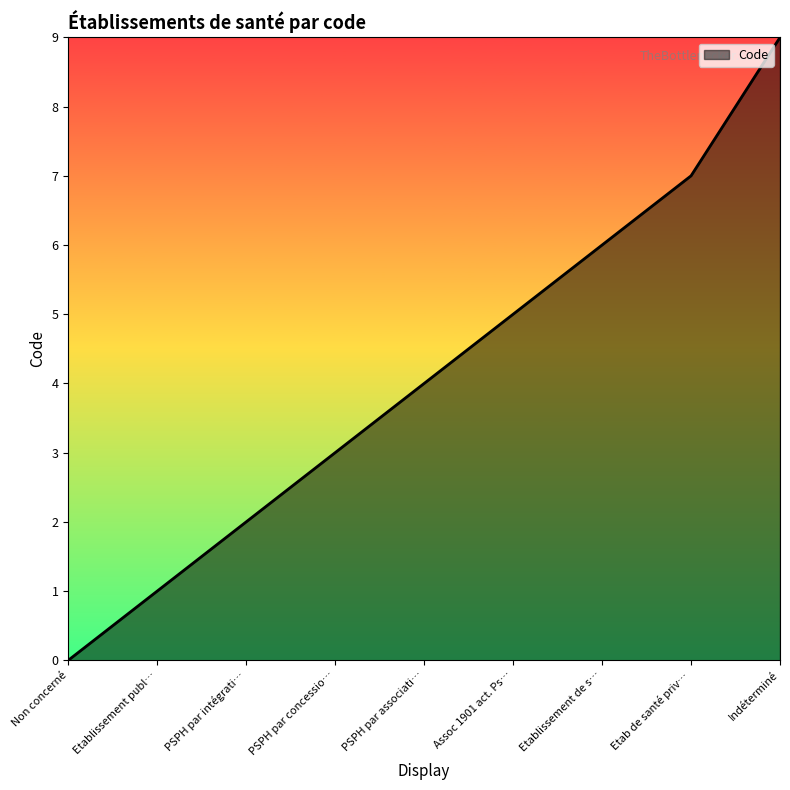

Which label corresponds to the largest value in the chart?

Indéterminé